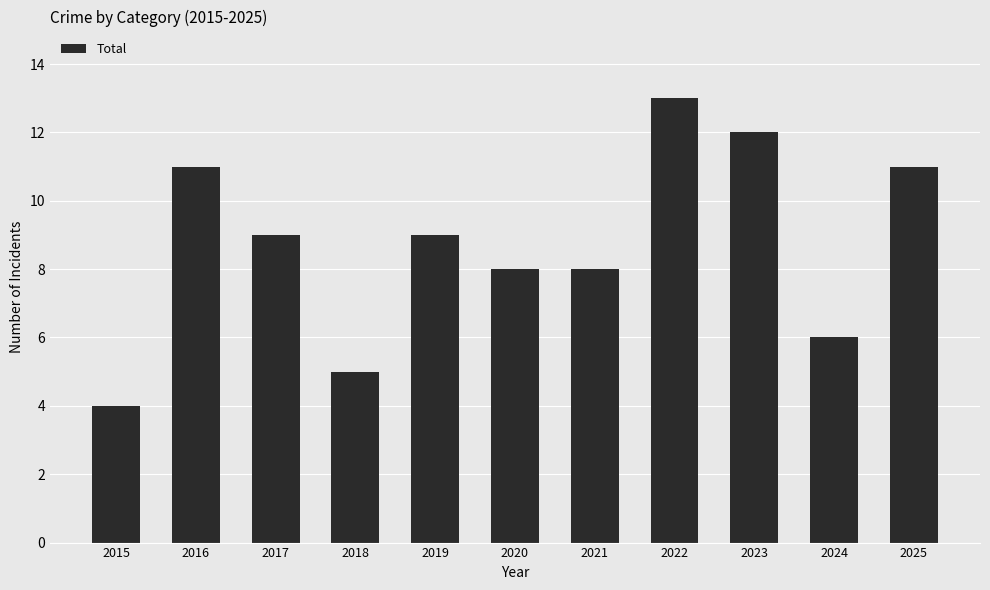

How many categories are shown in the chart?

11